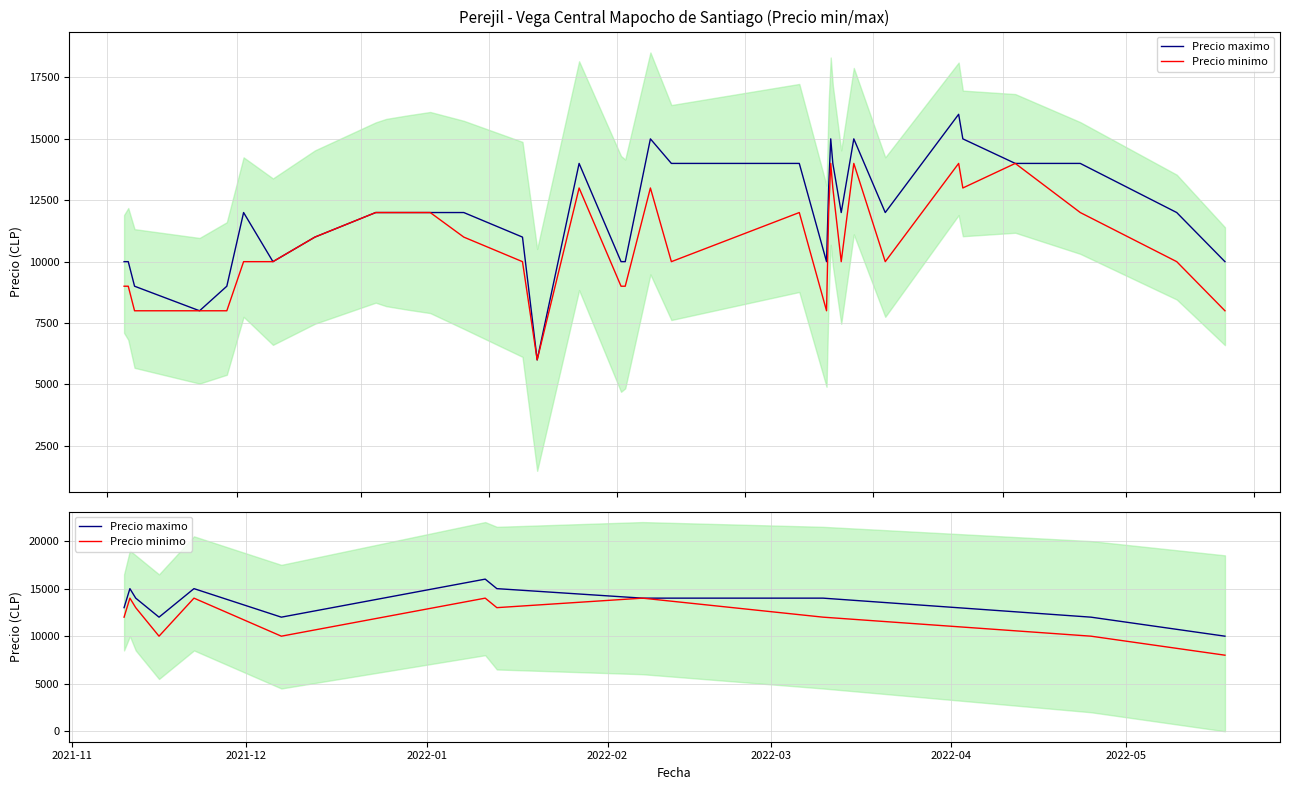

Where is Precio maximo nearest to the value 13000?

2021-11